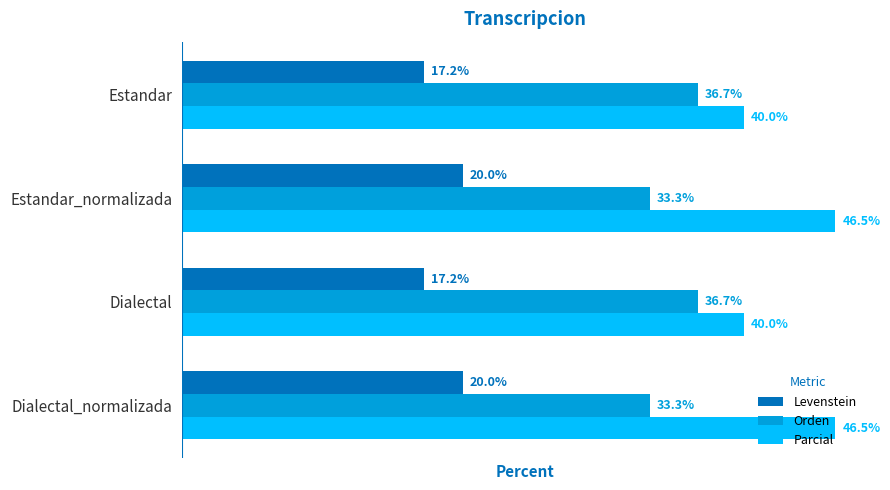

Rank the series by their average value, from lowest to highest.

Levenstein, Orden, Parcial